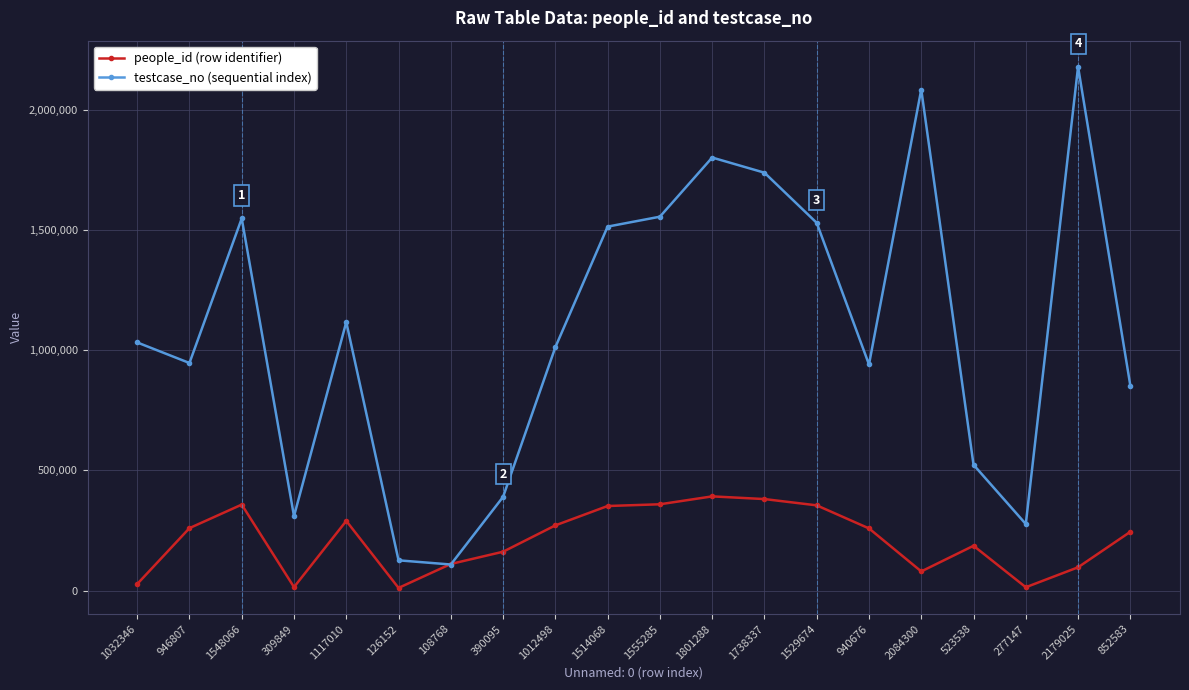

How many lines are shown in the chart?

2